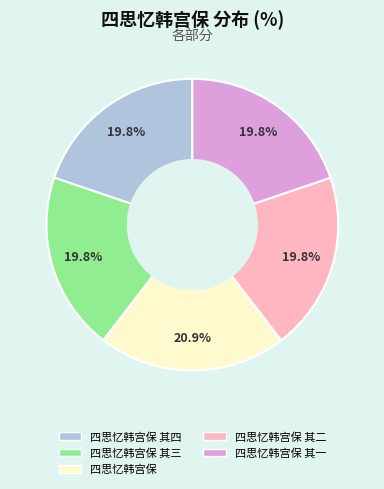

How many segments does this pie chart have?

5